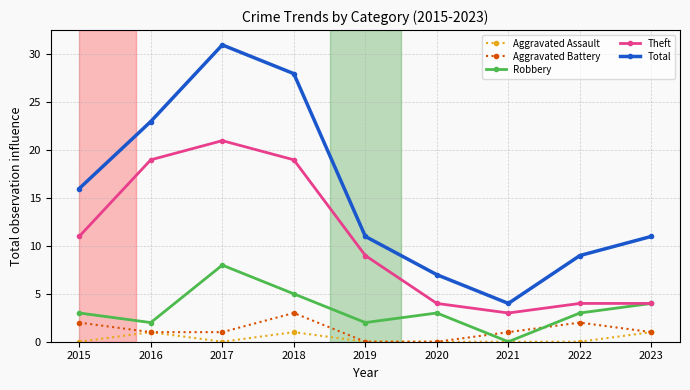

What is the value of the Total point at the 7th from the left?

4